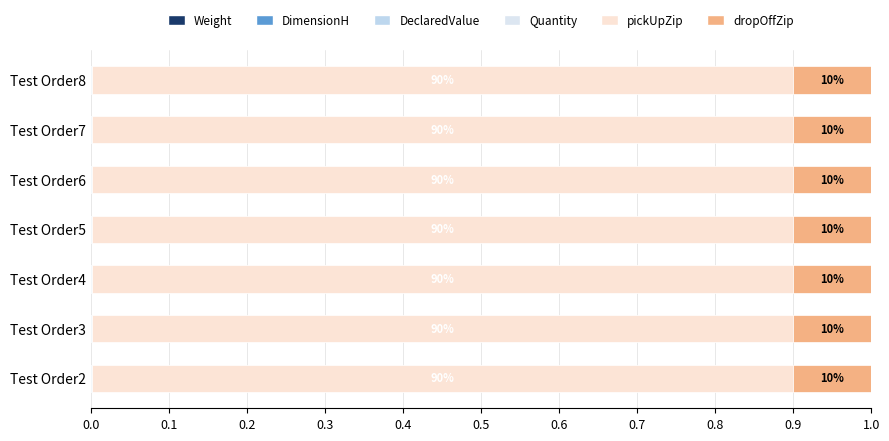

How many distinct data groups are displayed?

6